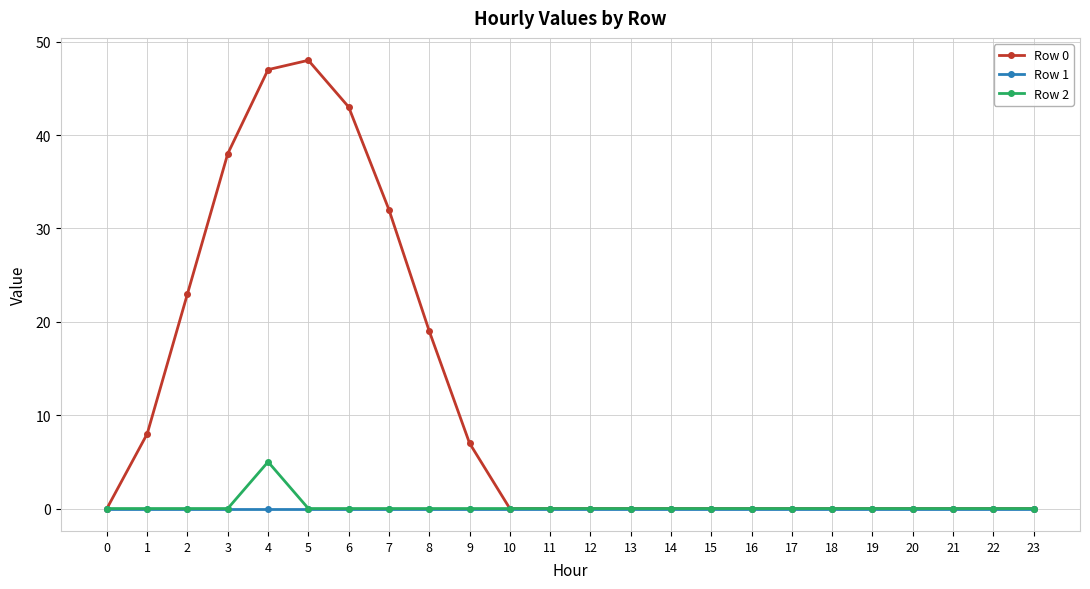

True or false: Row 2 has more than 0 points higher than both neighbors.

True